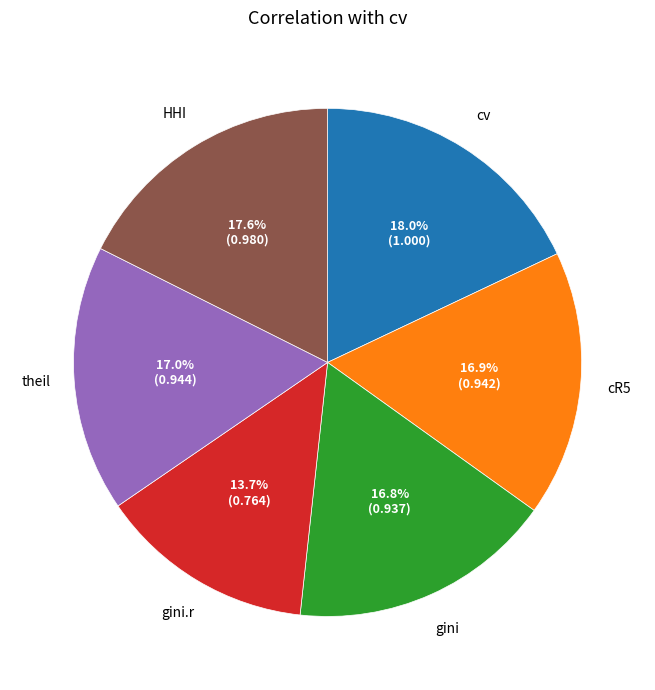

To the nearest percent, what is the difference between the largest and smallest slice percentages?

4%